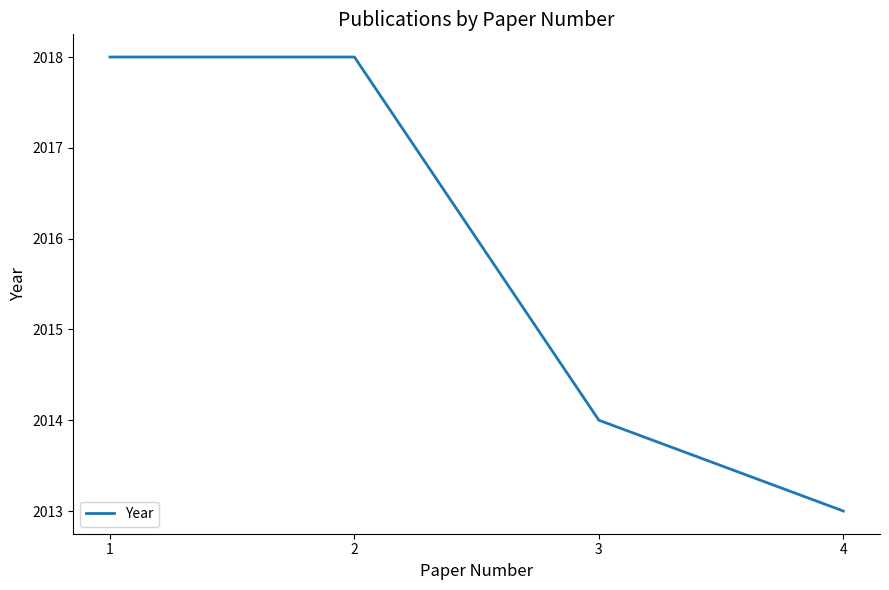

What is the difference between the second highest and second lowest values?

4